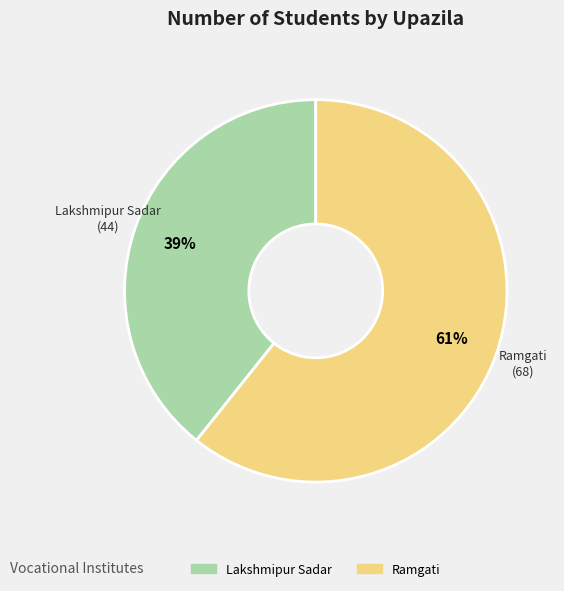

The Ramgati slice represents 68% of the pie. True or false?

False